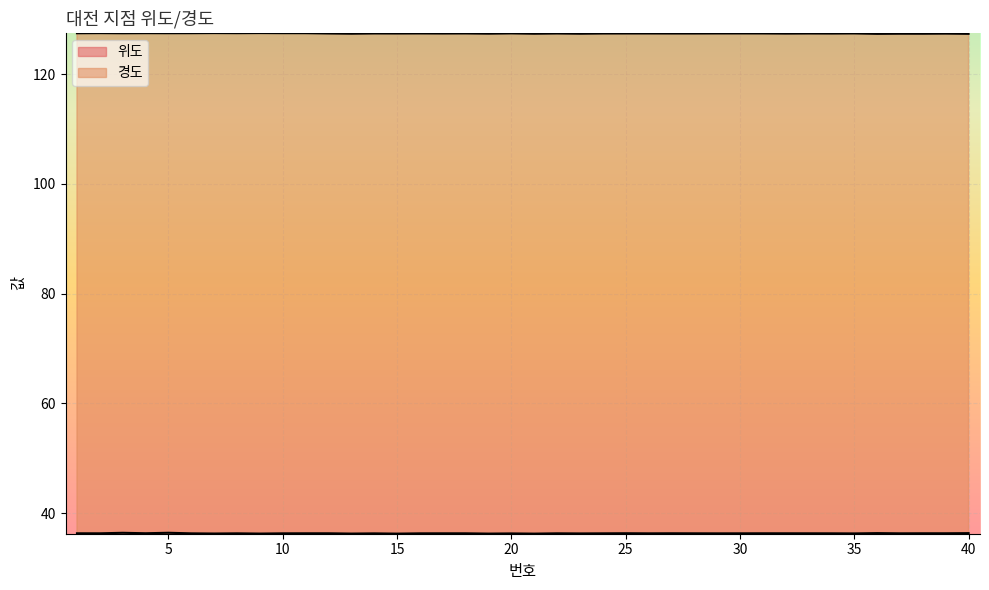

In 위도, how many points are higher than both neighbors (excluding endpoints)?

12